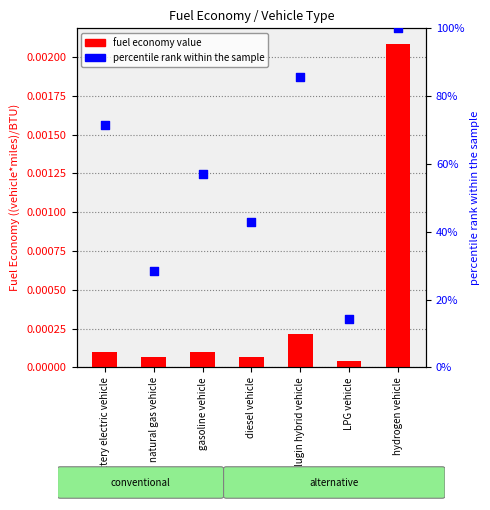

Which series has the largest total across all categories?

percentile rank within the sample